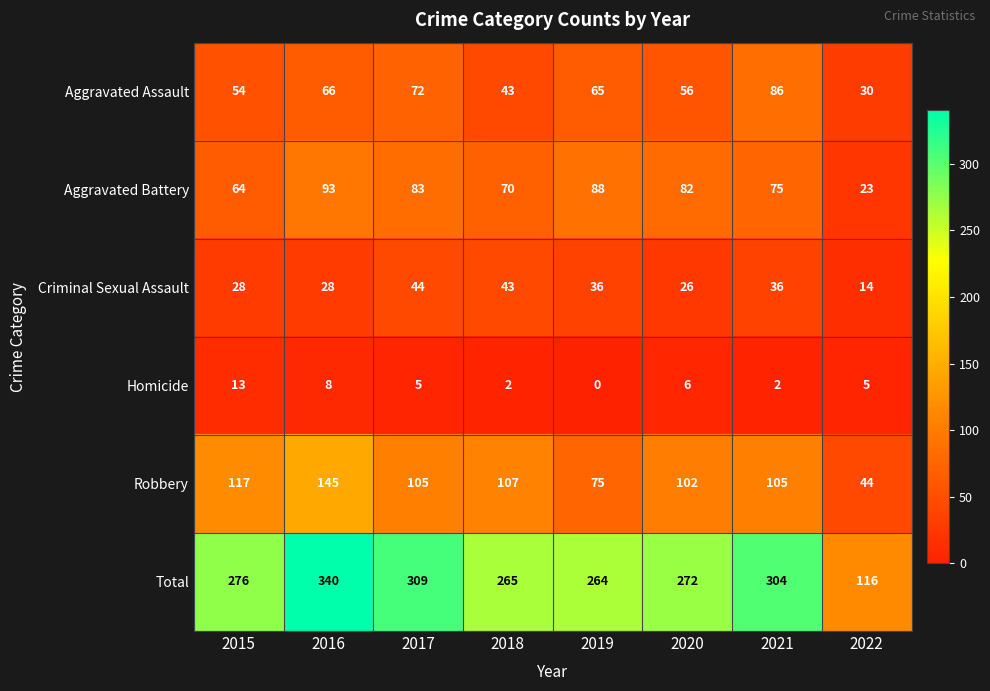

At how many categories does at least one series exceed 34?

8